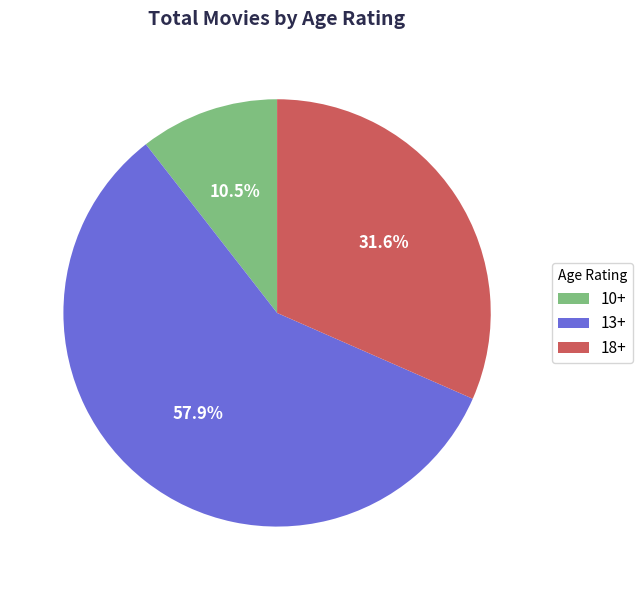

Combined, do 10+ and 13+ account for over 50%?

Yes